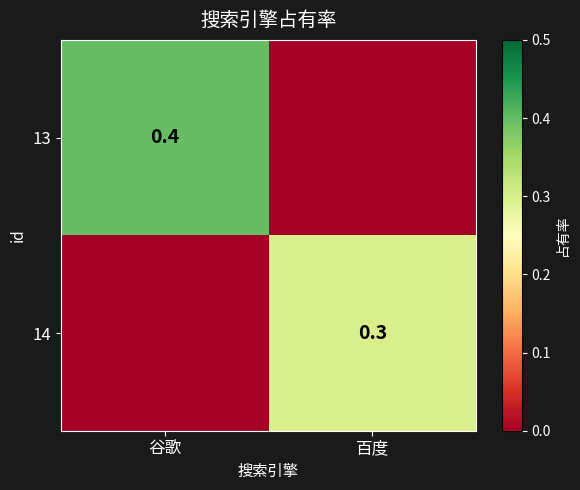

Is the value of 14 at 百度 greater than the value of 13 at 谷歌?

No